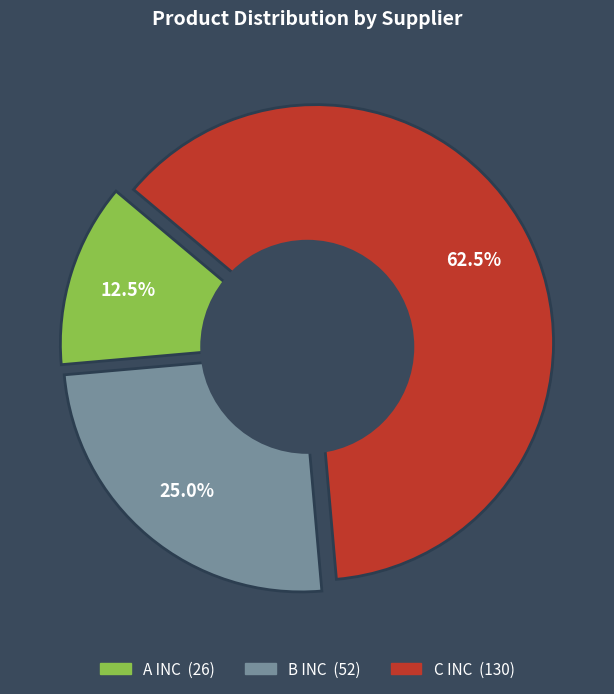

Rank the categories by value from highest to lowest.

C INC, B INC, A INC